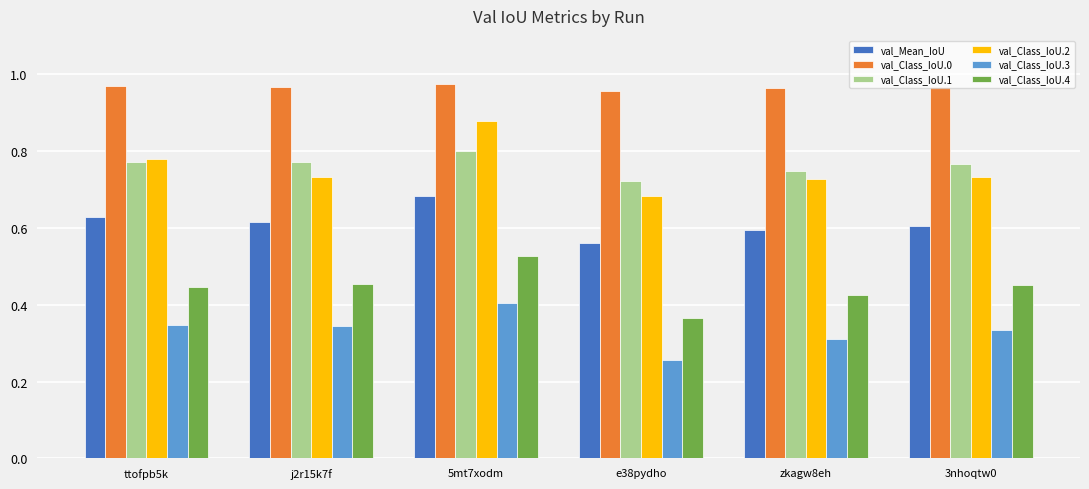

Is it true that val_Class_IoU.1 equals 1.2 at j2r15k7f?

False